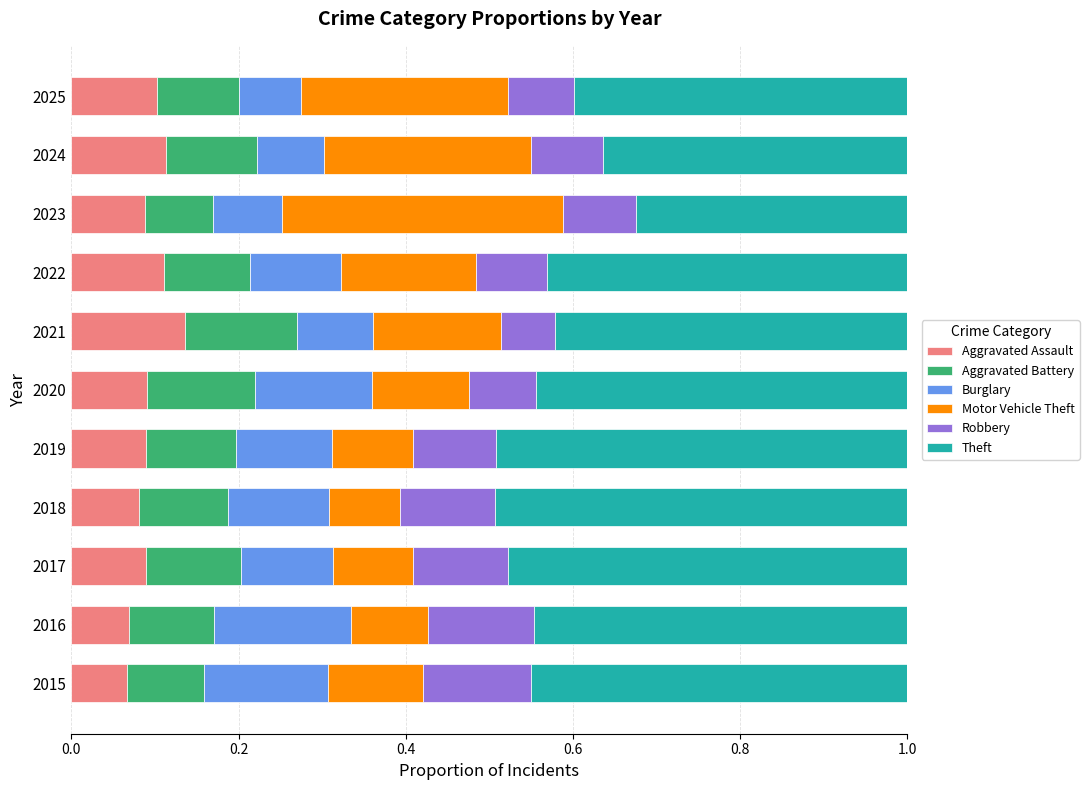

At which label does Aggravated Assault reach its peak?

2021